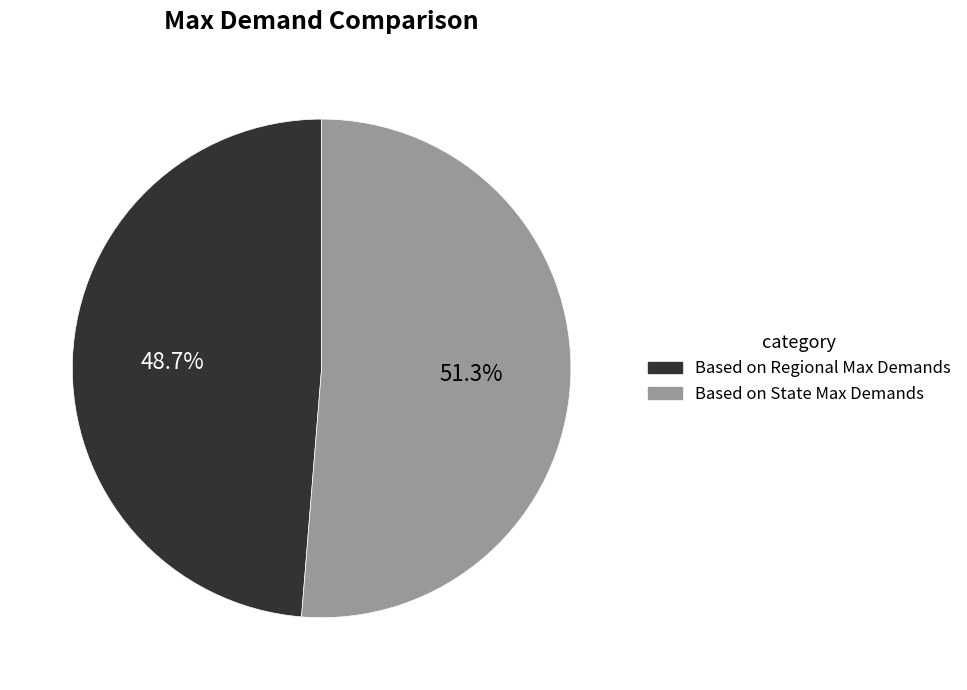

To the nearest percent, what percentage of the pie is Based on State Max Demands?

51%